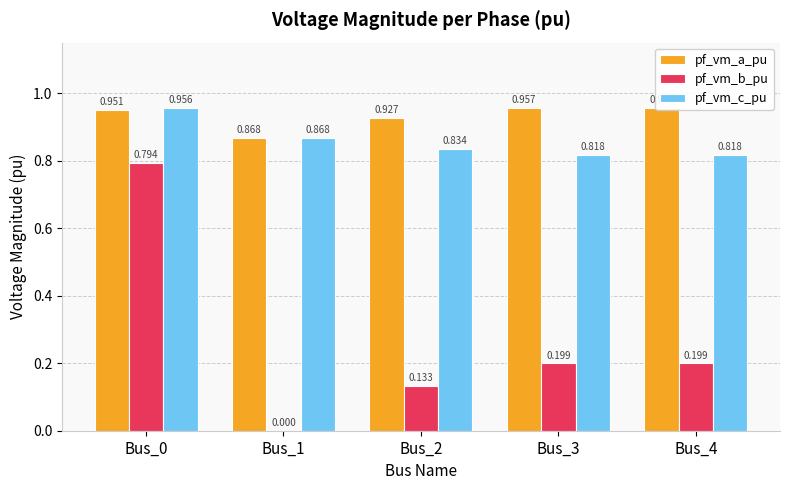

How many bars are there in each group?

3